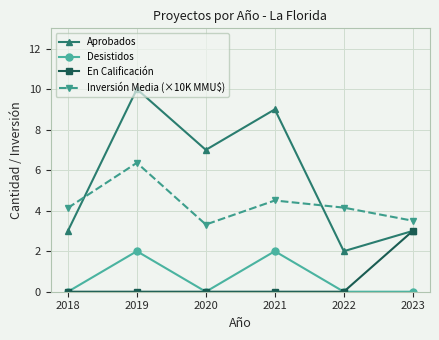

True or false: Aprobados and Desistidos cross at least once.

False